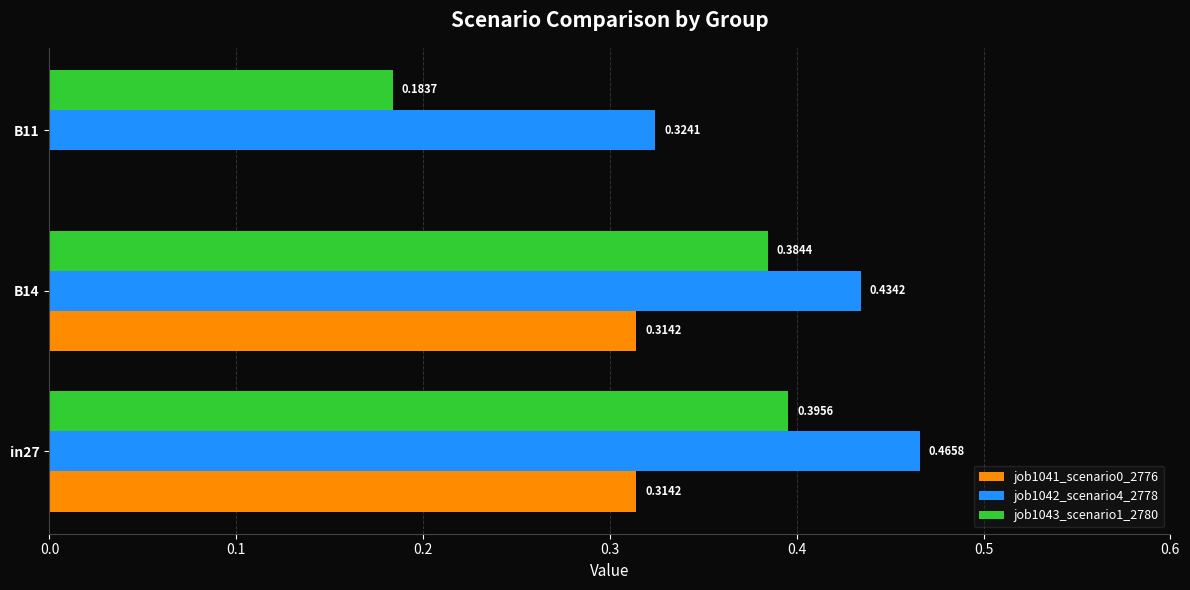

What is the sum of the job1043_scenario1_2780 values at B11 and in27?

0.6